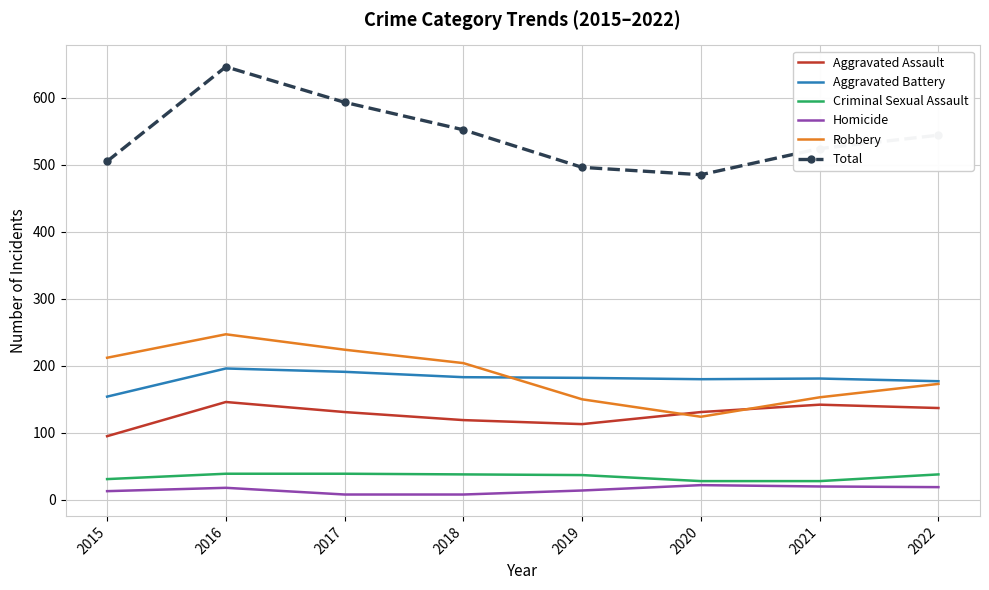

Is it true that Total equals 835 at 2021?

False